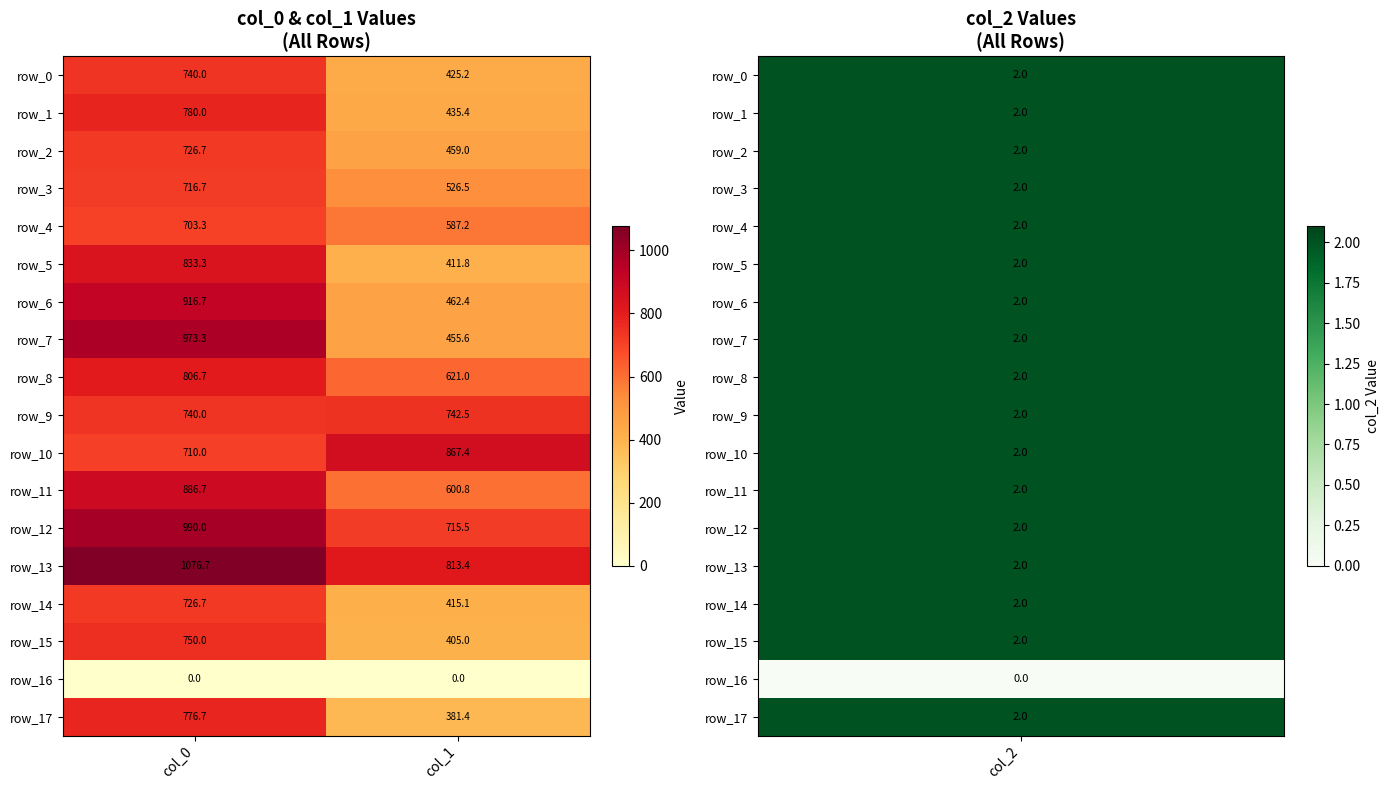

How many data points does each series have?

2